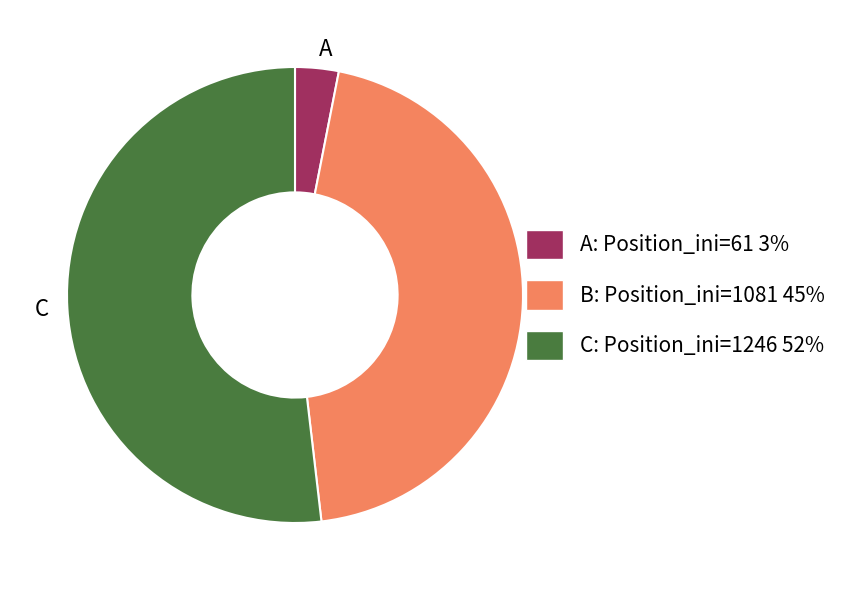

Between A: Position_ini=61 3% and C: Position_ini=1246 52%, which is larger?

C: Position_ini=1246 52%